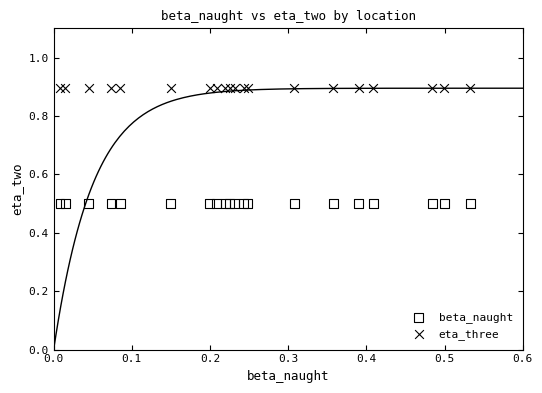

Which series contains the highest Y value?

eta_three